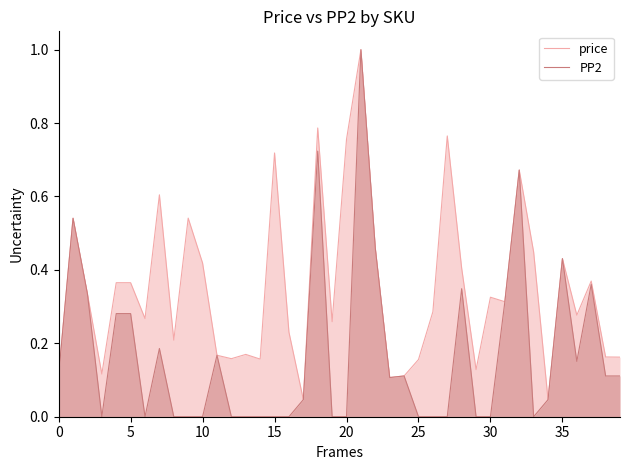

List the series in order of their overall mean, lowest first.

PP2, price